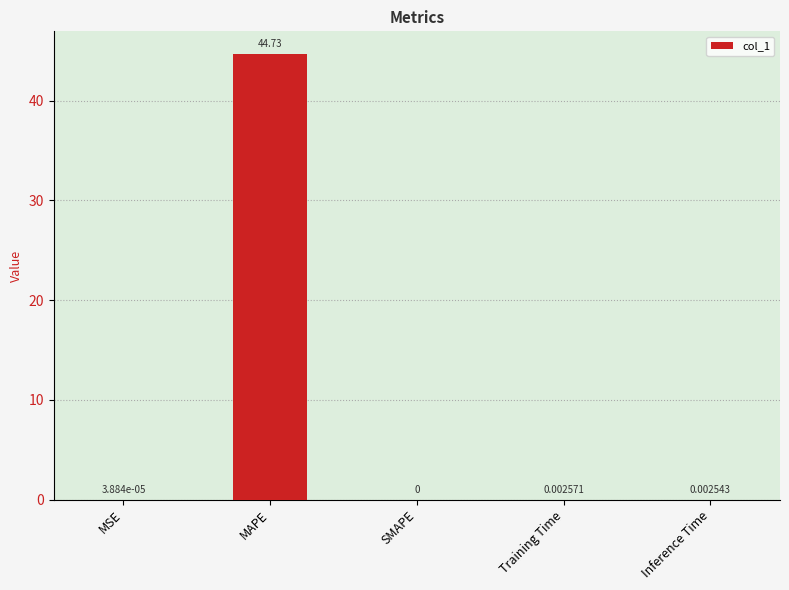

What is the sum of the values at MAPE and Inference Time?

44.7